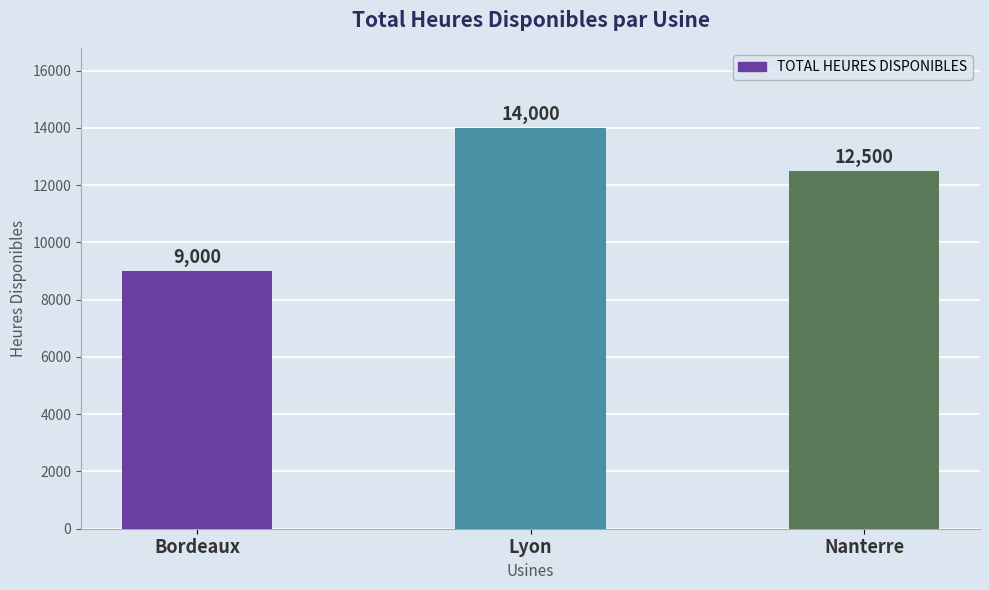

What is the sum of the values at Lyon and Nanterre?

26500